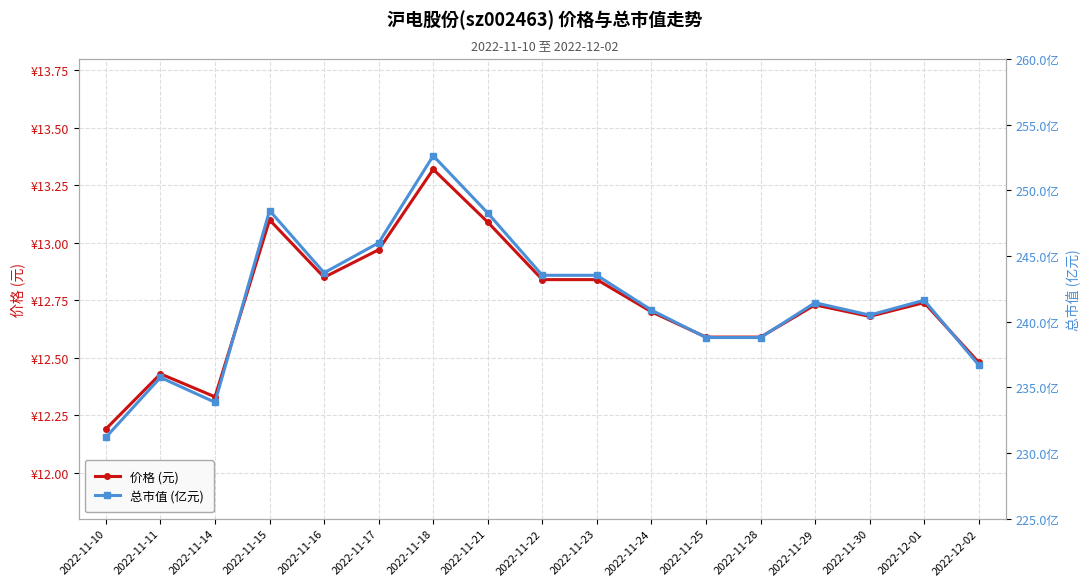

True or false: 总市值 (亿元) has more than 1 interior local peaks.

True